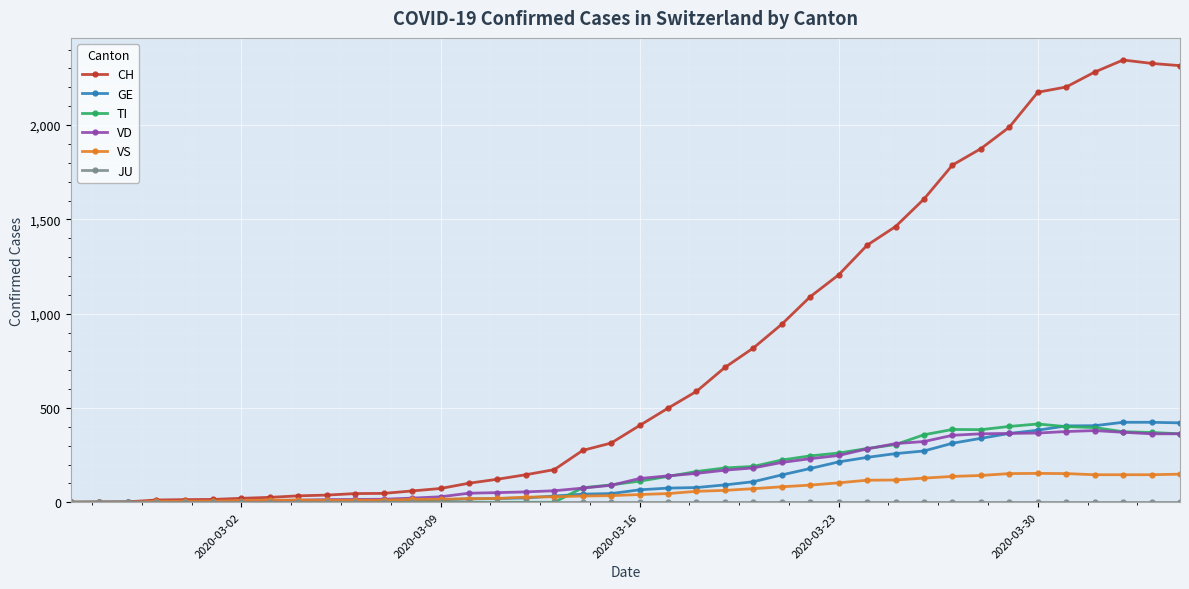

Which series has the widest spread of values?

CH